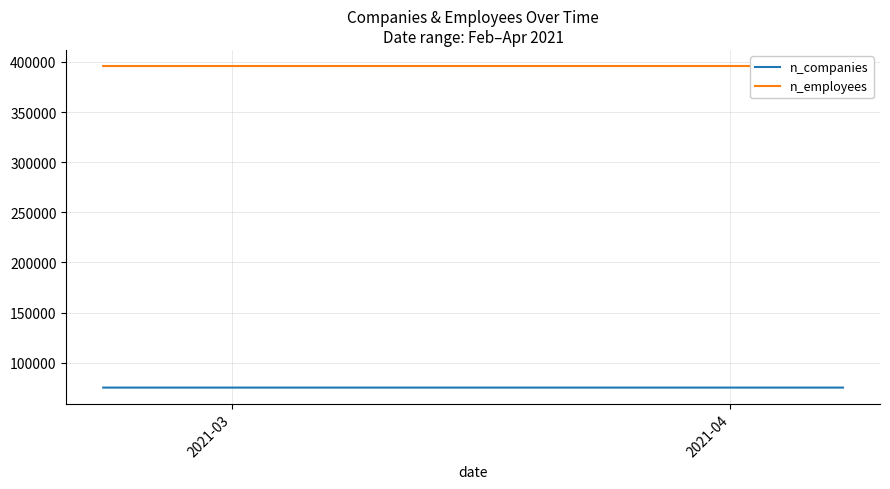

What is the greatest value displayed?

395977